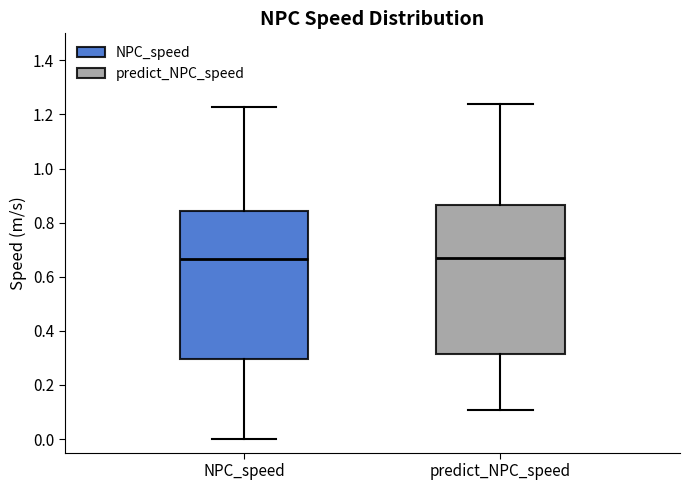

Where does the median line of the box for NPC_speed sit on the y-axis? The values are not printed on the chart, so give them approximately, as read against the axis.

0.66